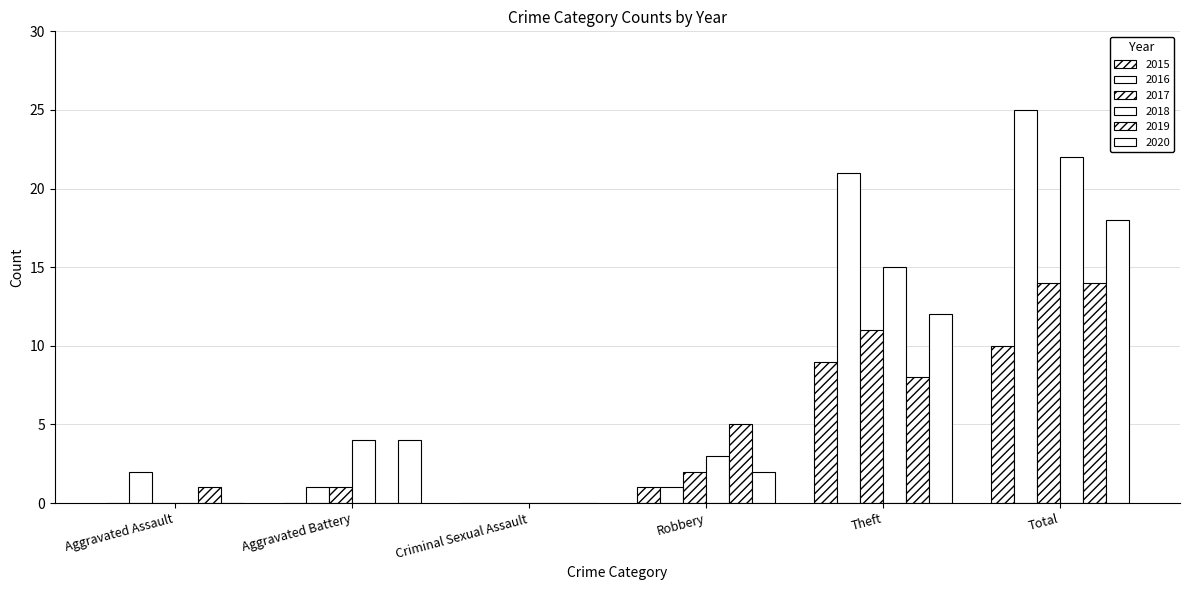

What is the sum of the 2019 values at Aggravated Assault and Criminal Sexual Assault?

1